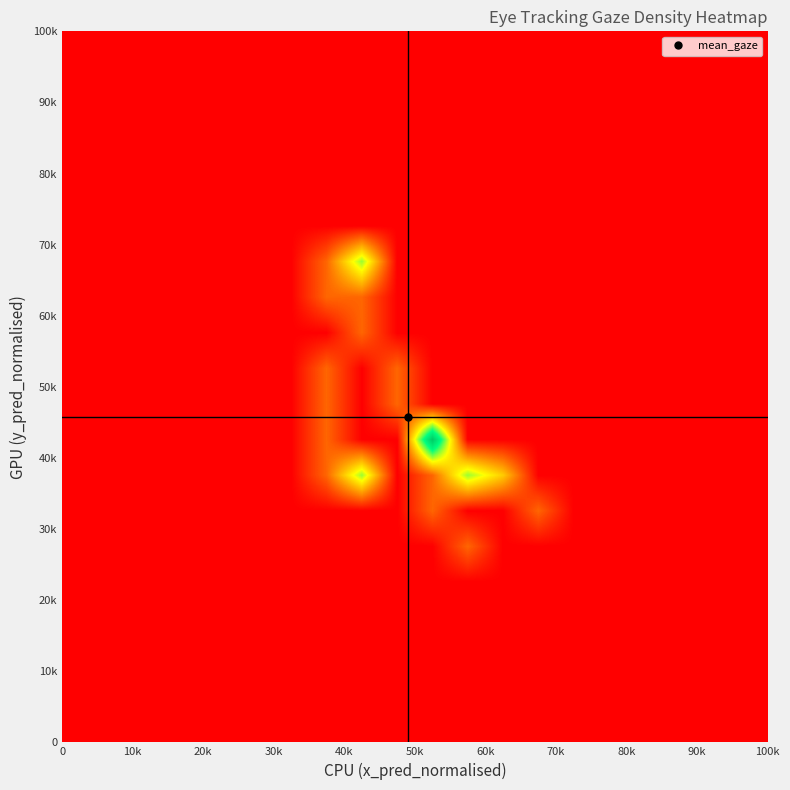

Count the number of categories in the chart.

20